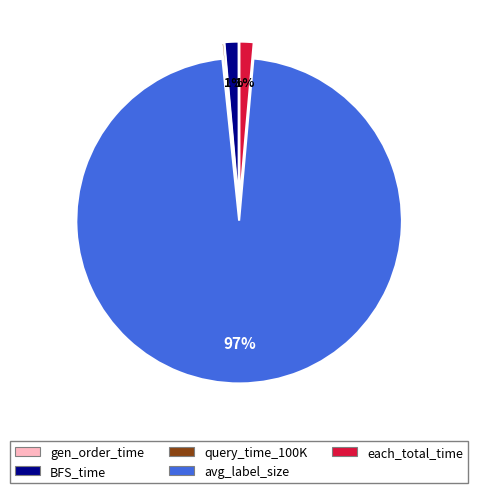

Between BFS_time and avg_label_size, which is larger?

avg_label_size